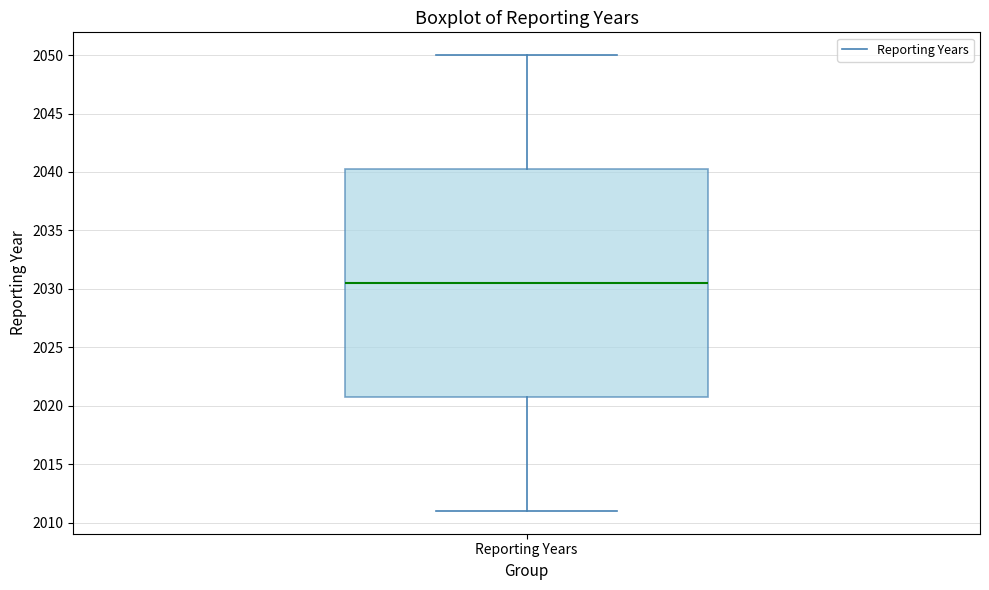

Where does the lower whisker of the box for Reporting Years end on the y-axis? The values are not printed on the chart, so give them approximately, as read against the axis.

2011.0